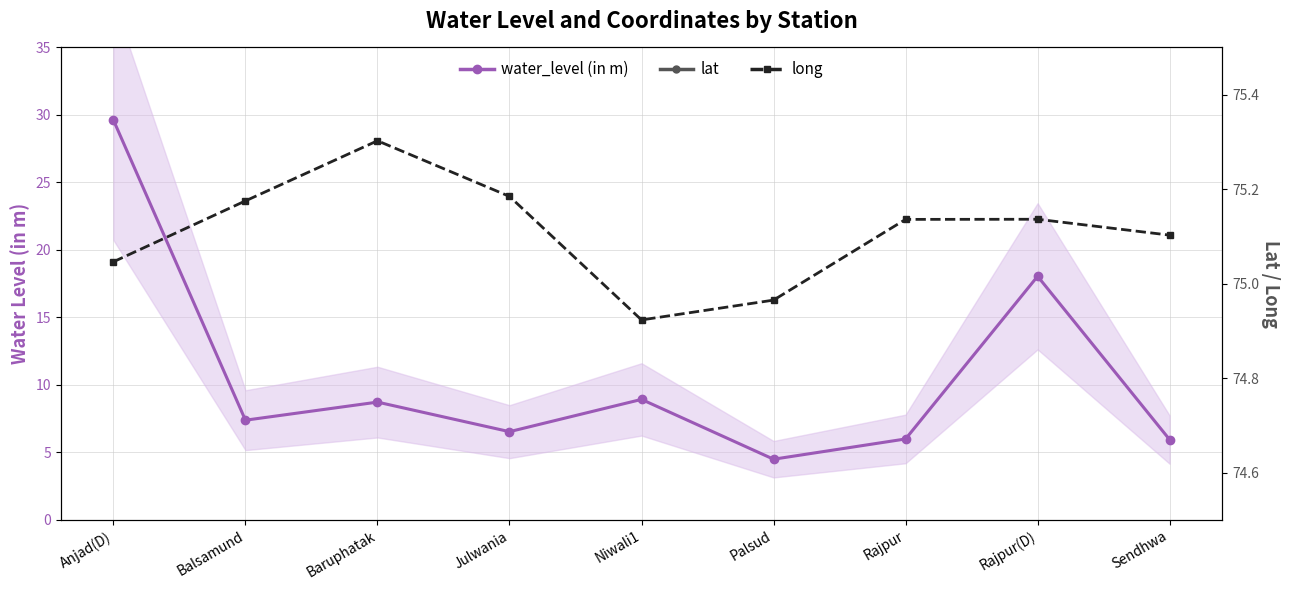

What is the label of the 1st point from the left?

Anjad(D)